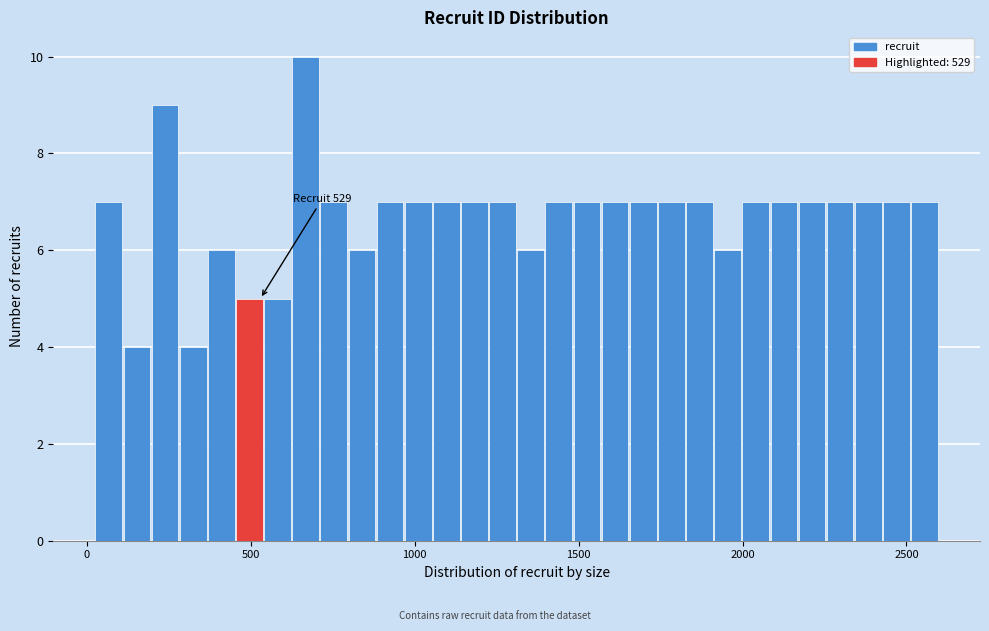

Read against the x-axis, roughly where is the centre of the tallest bar?

650